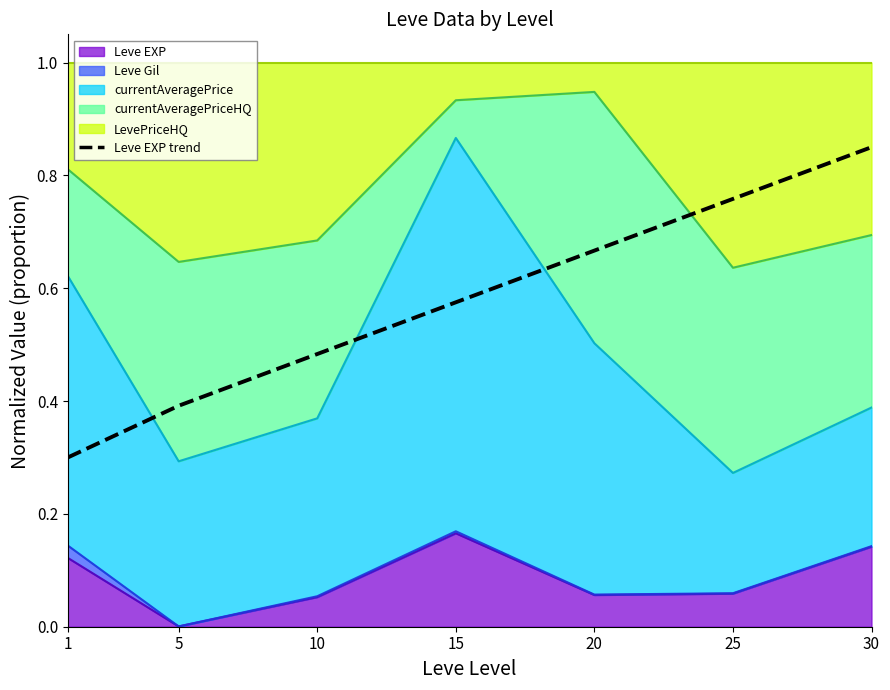

Rank the categories by value from lowest to highest.

1, 5, 10, 15, 20, 25, 30